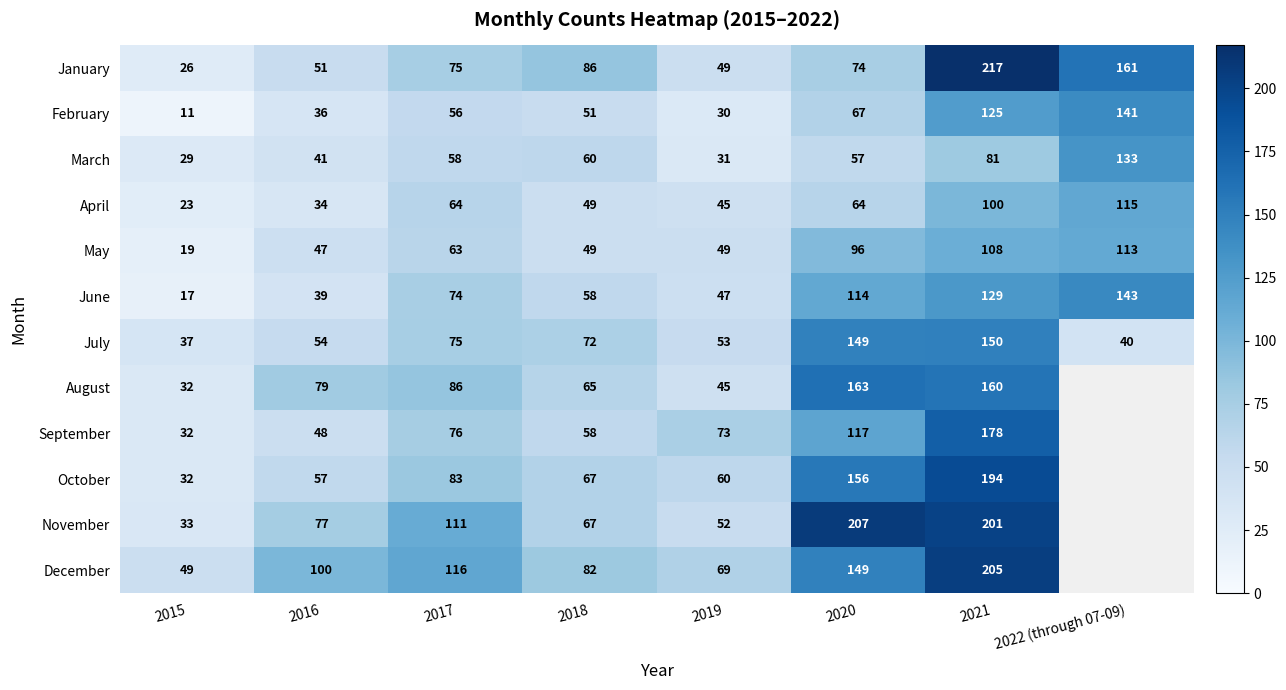

What is the difference between the highest and lowest values at 2021?

136